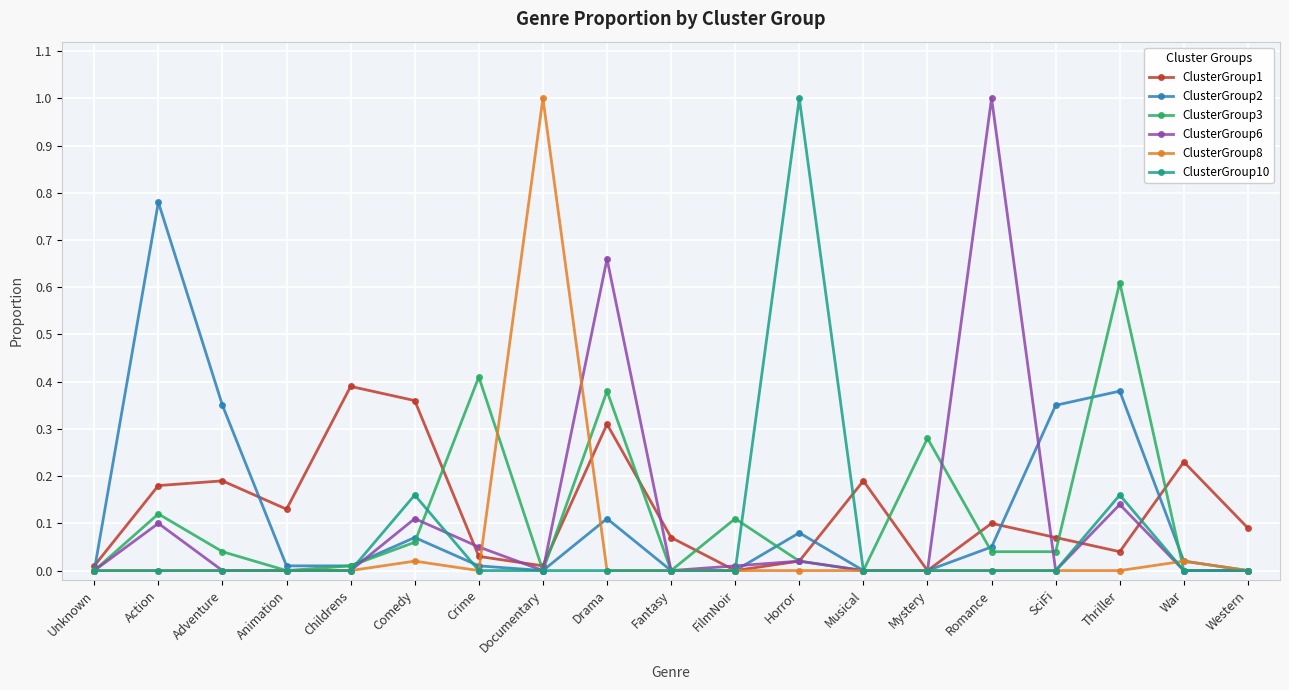

The ClusterGroup2 series shows 0.3 at SciFi. True or false?

True